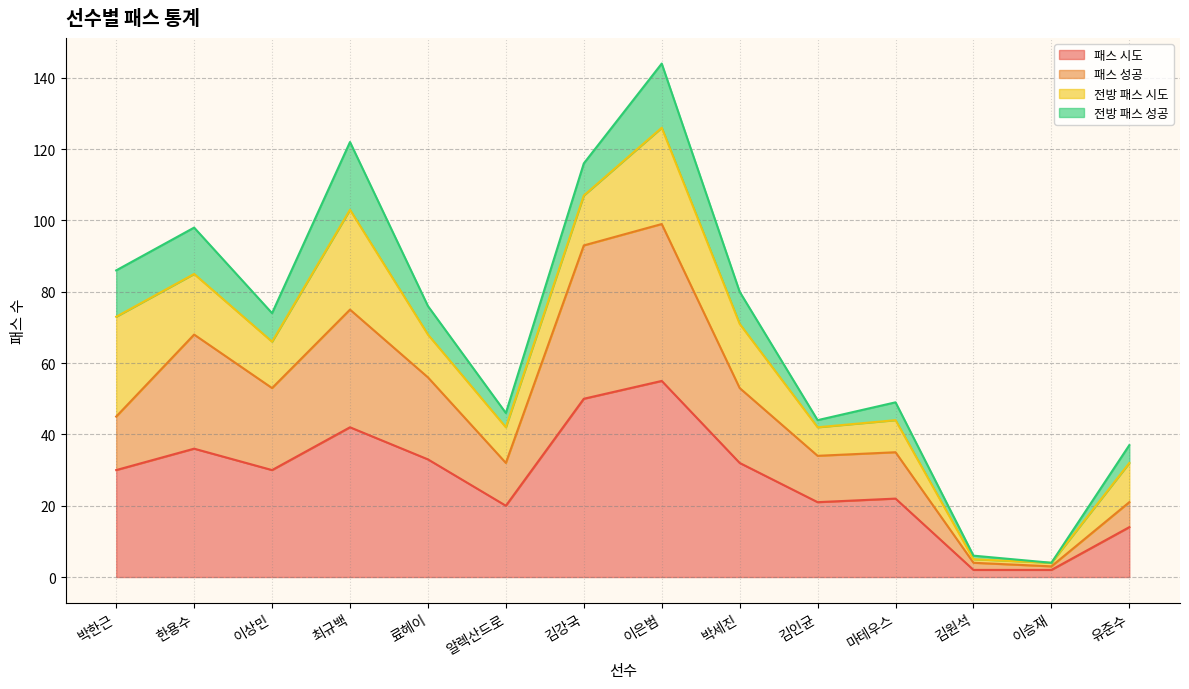

True or false: 패스 시도 and 패스 성공 cross at least once.

False